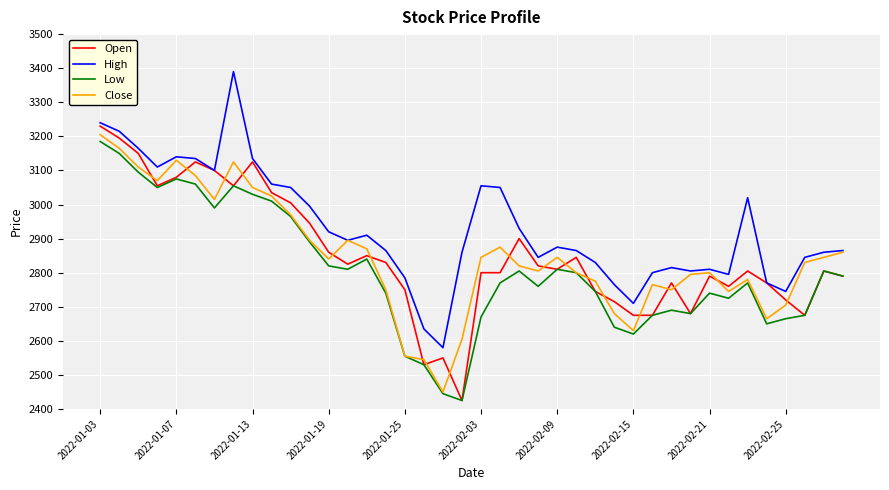

What is the minimum value shown in the chart?

2425